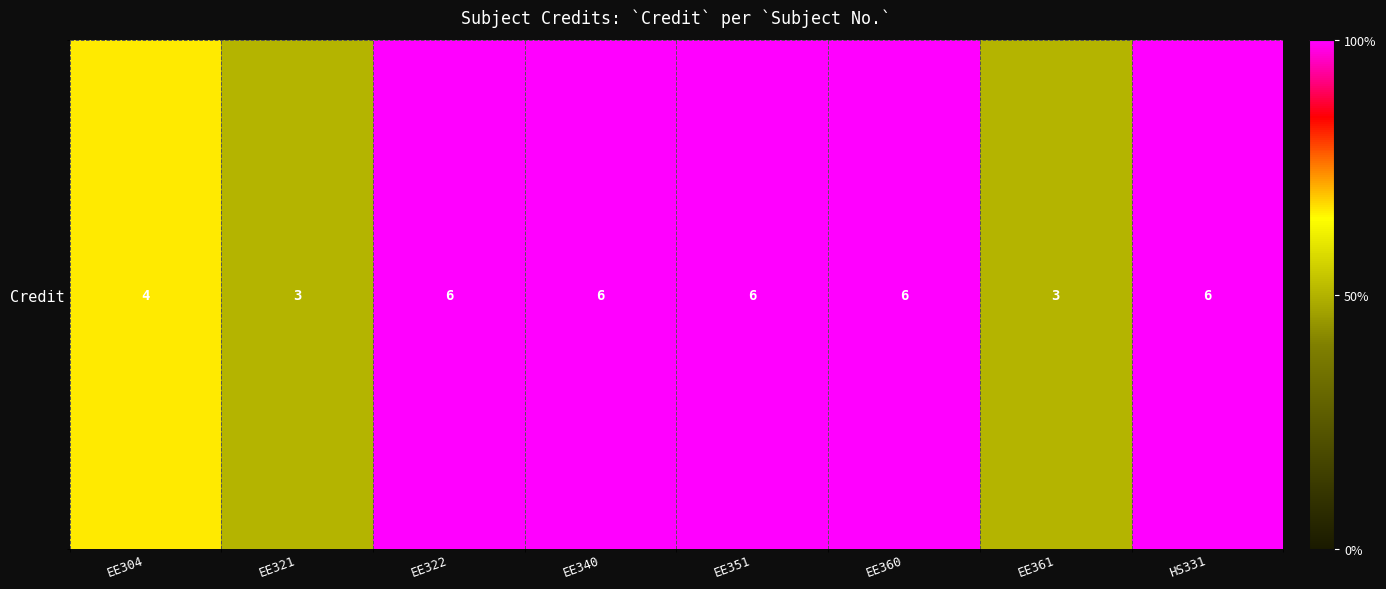

Which label corresponds to the largest value in the chart?

EE322